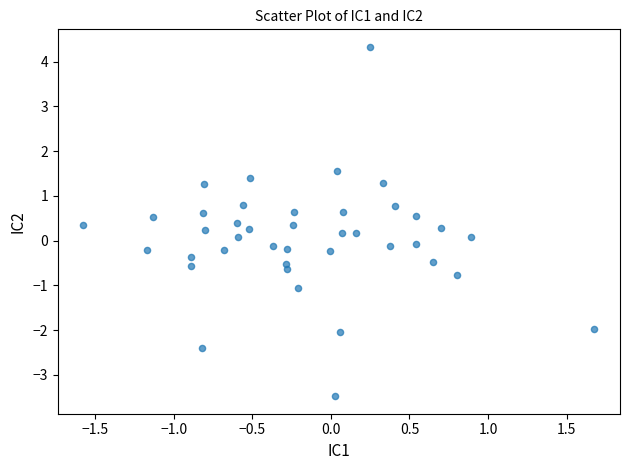

What is the range of Y values (max minus min)?

7.8